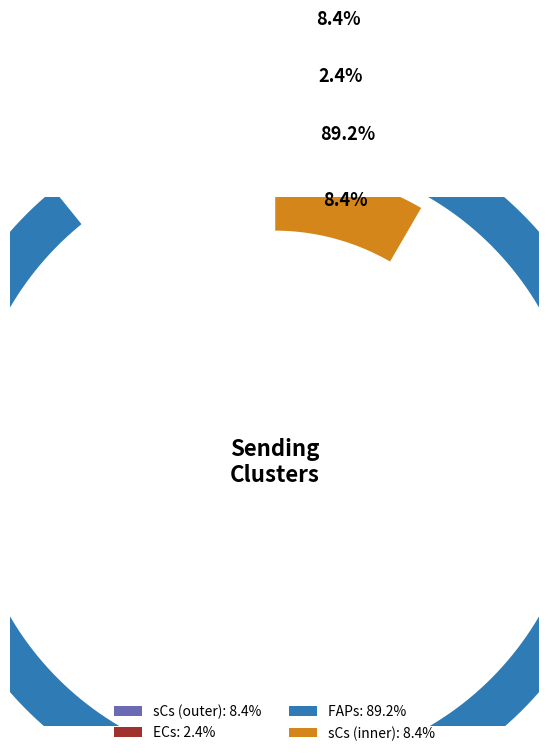

True or false: FAPs accounts for 80% of the total.

False